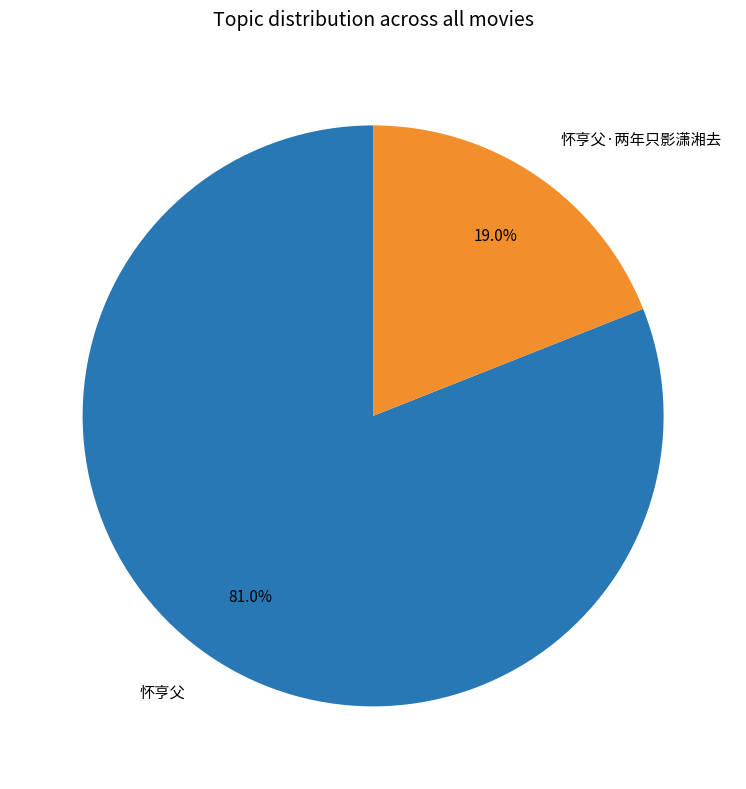

To the nearest percent, what is the difference between the 怀亨父 and 怀亨父·两年只影潇湘去 slice percentages?

62%